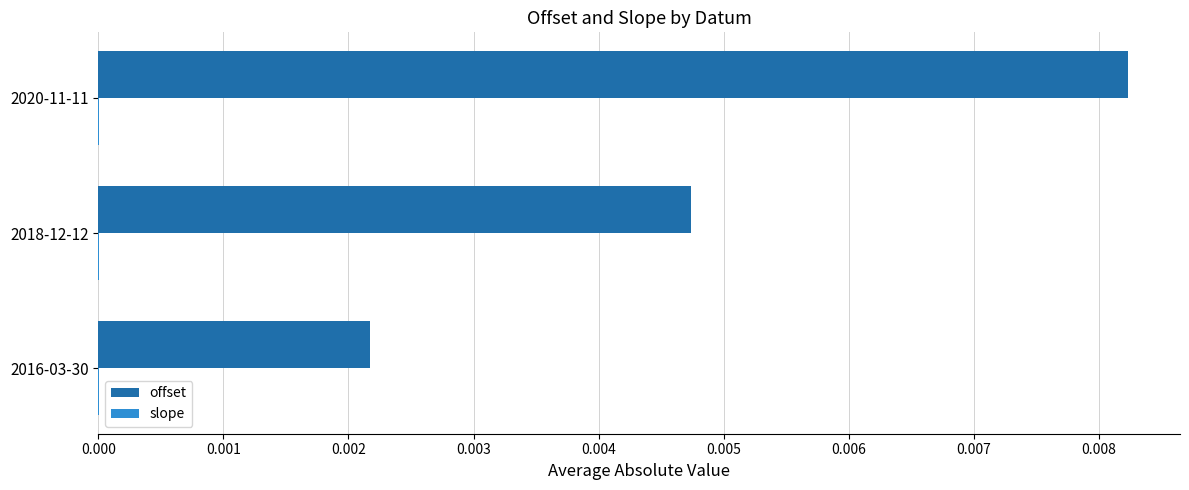

The offset series shows 0.0 at 2018-12-12. True or false?

True